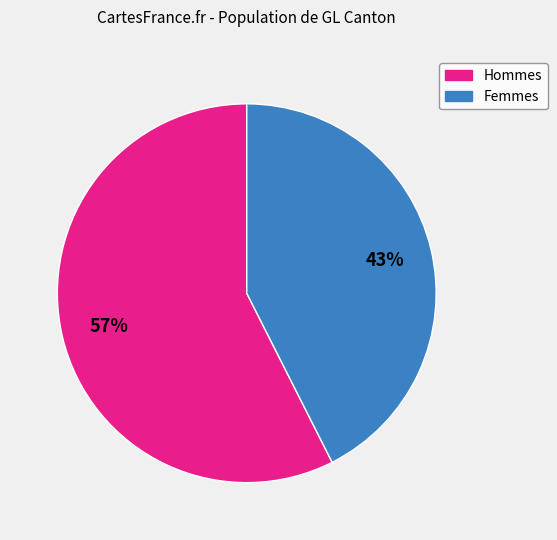

To the nearest percent, what is the average slice percentage?

50%